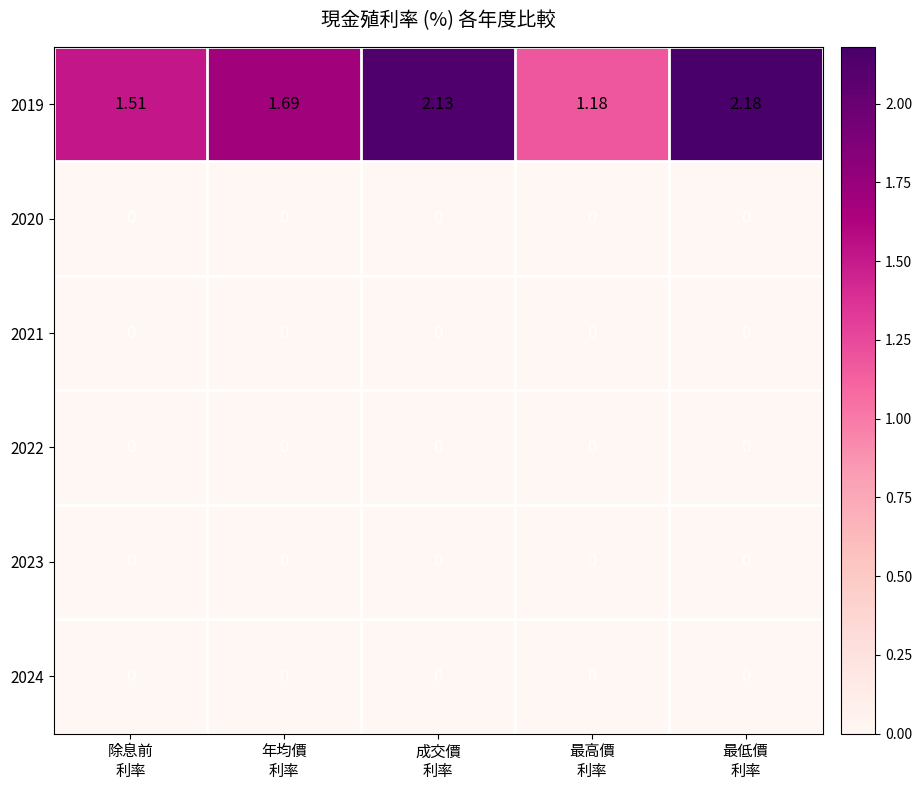

Between 除息前
利率 and 成交價
利率, which series saw the biggest shift?

2019